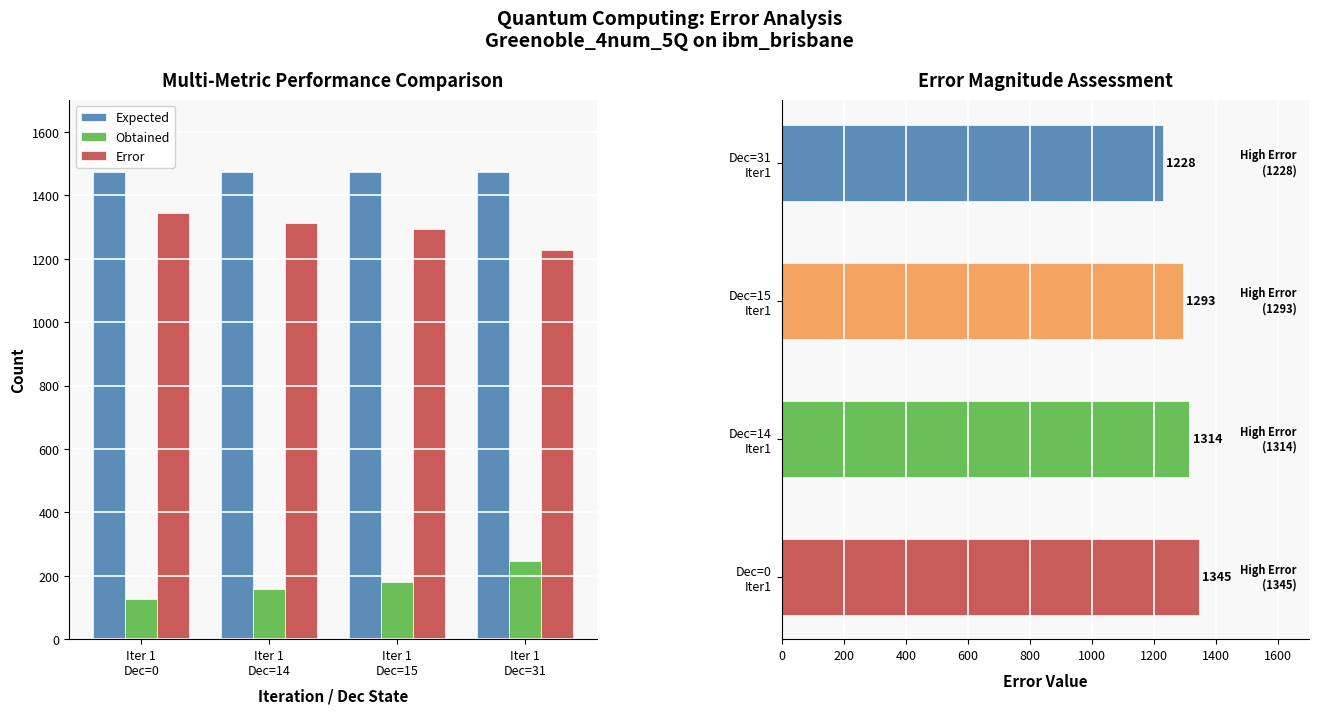

Which category has the highest value in the Expected series?

Iter 1
Dec=0